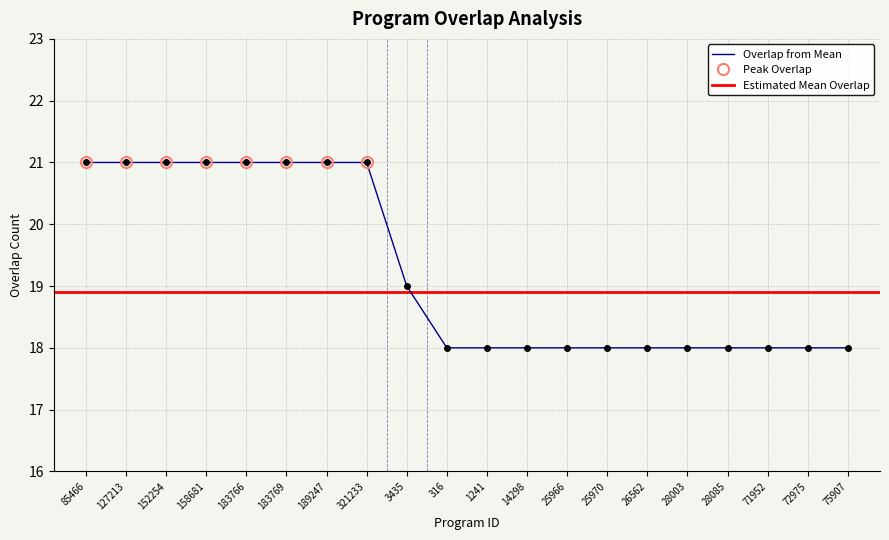

The value at 14298 is 18. True or false?

True